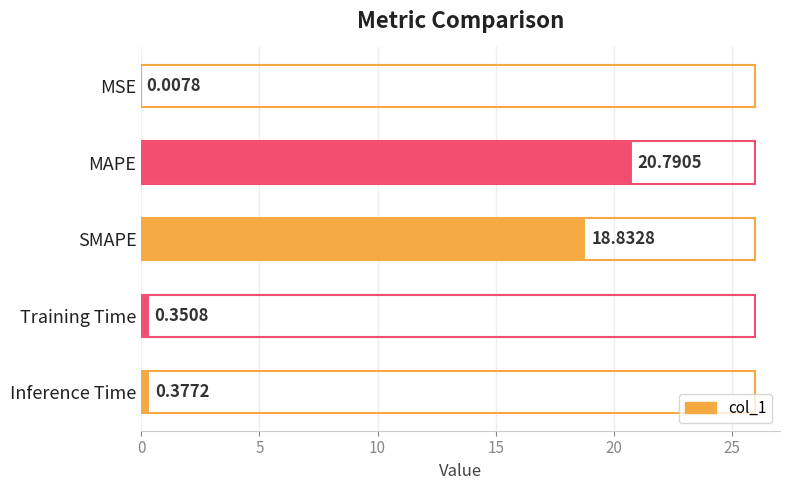

At which label is the value closest to 10?

SMAPE